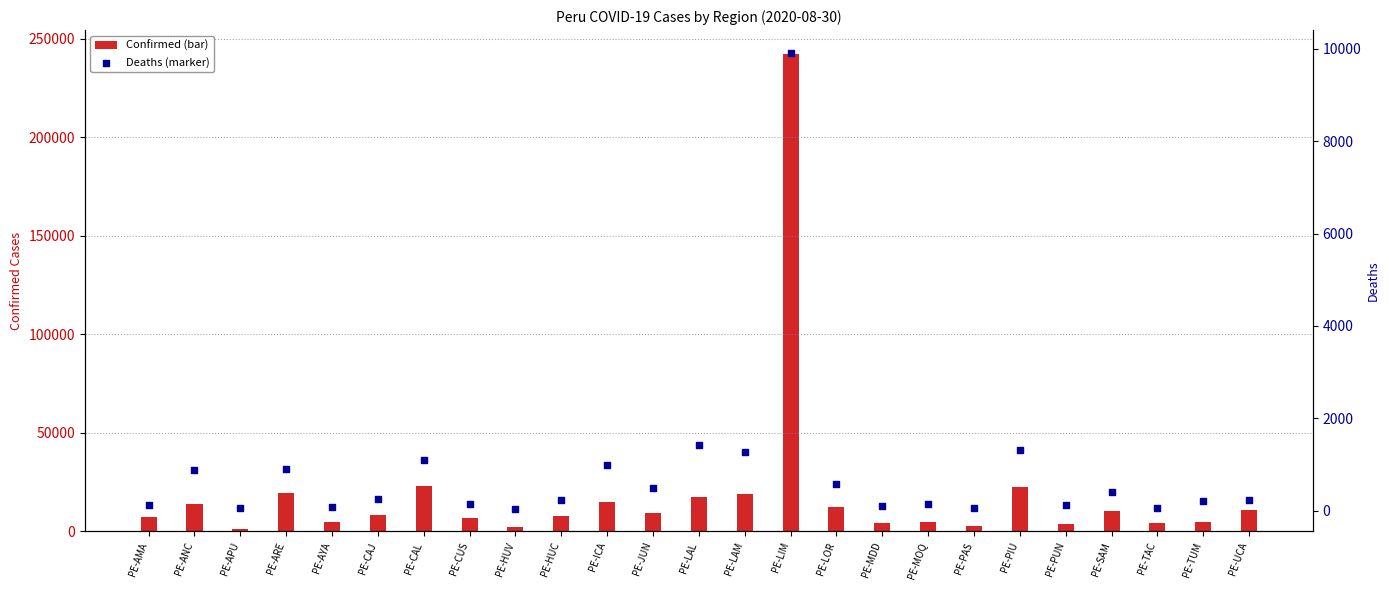

What is the total value across all series at PE-ANC?

14822